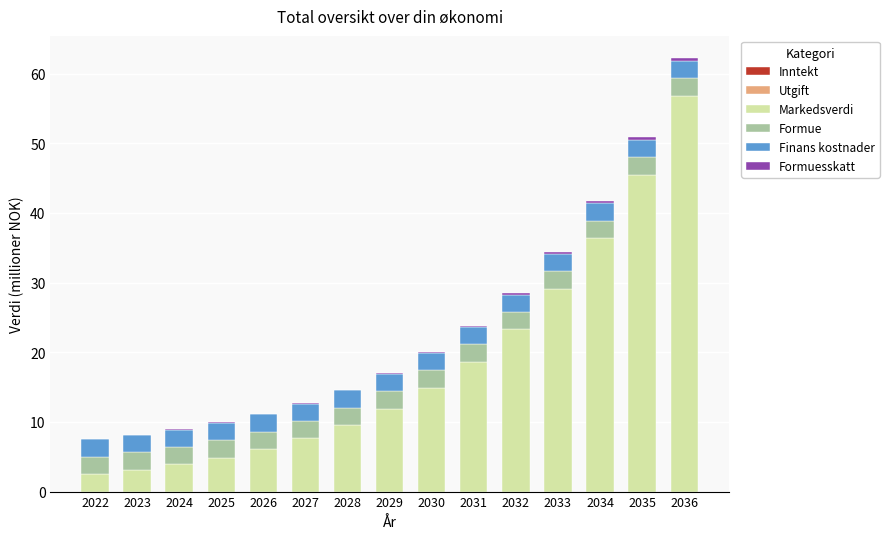

What is the maximum value for Markedsverdi?

56.8